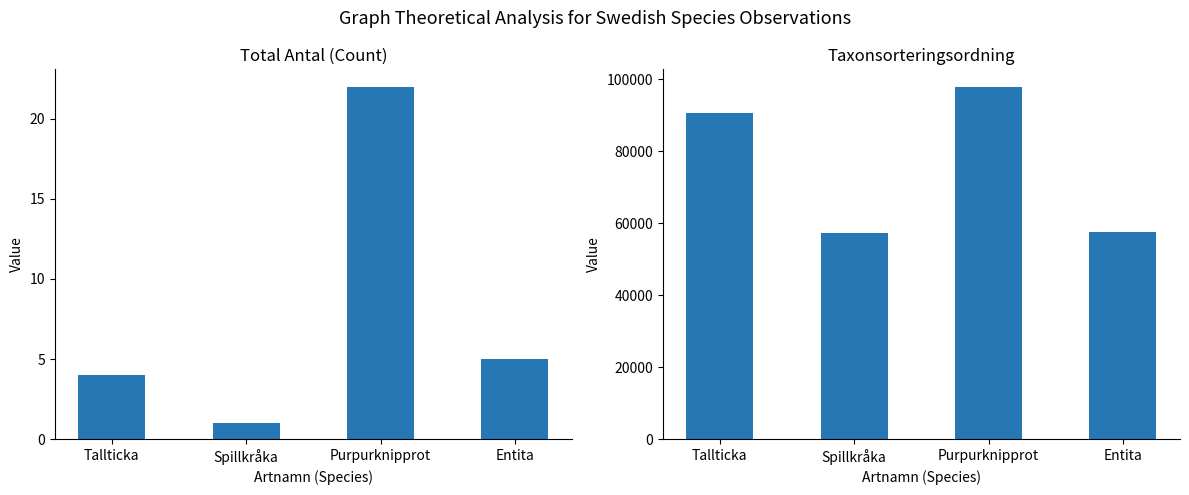

What is the difference between the maximum and minimum values in the Taxonsorteringsordning series?

40527